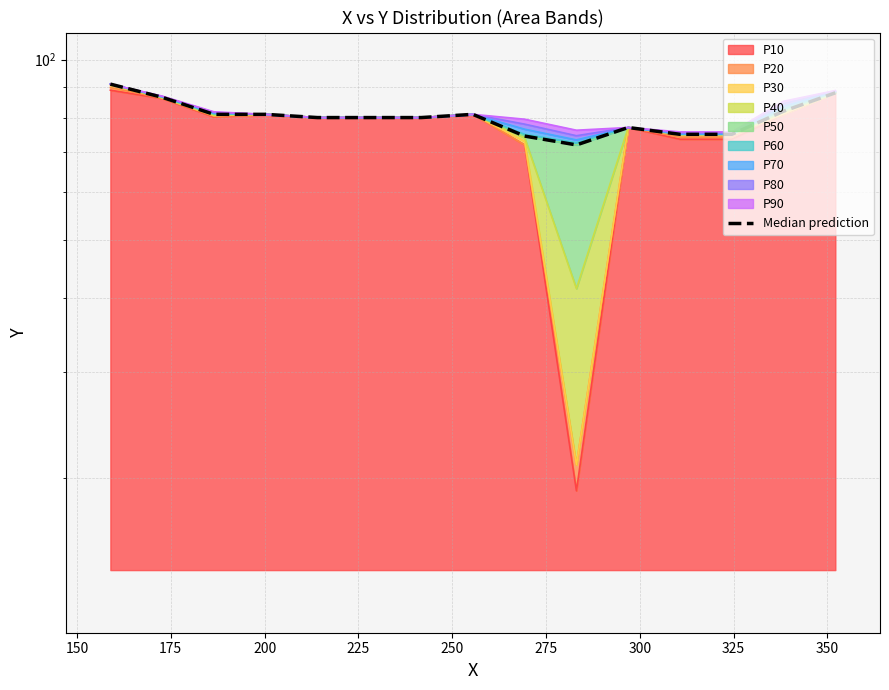

How many values exceed 80?

7